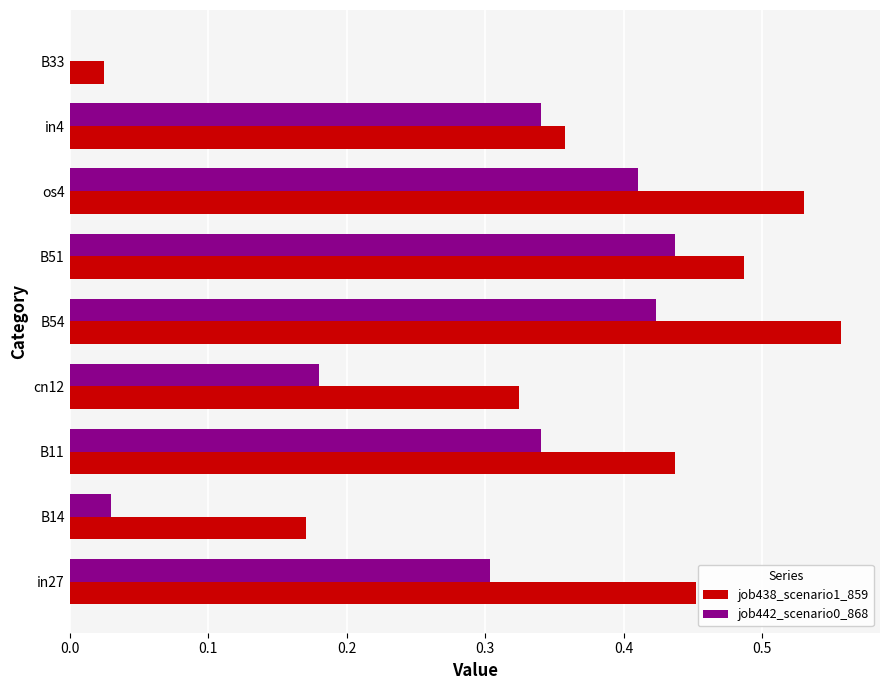

Which series has the largest total across all categories?

job438_scenario1_859